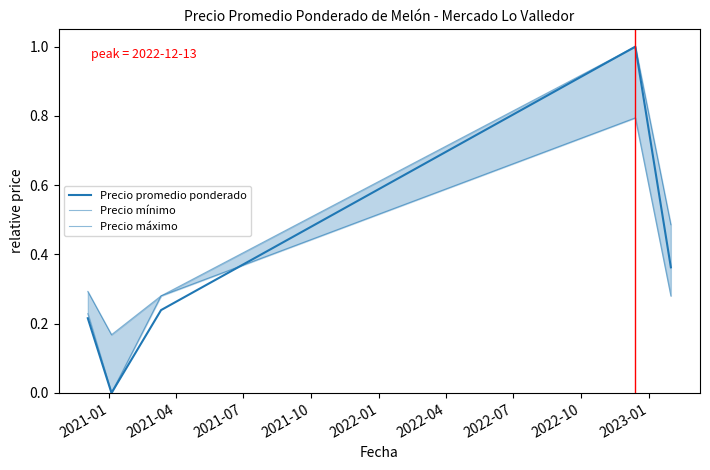

What is the difference between the maximum and minimum values in the Precio máximo series?

0.8